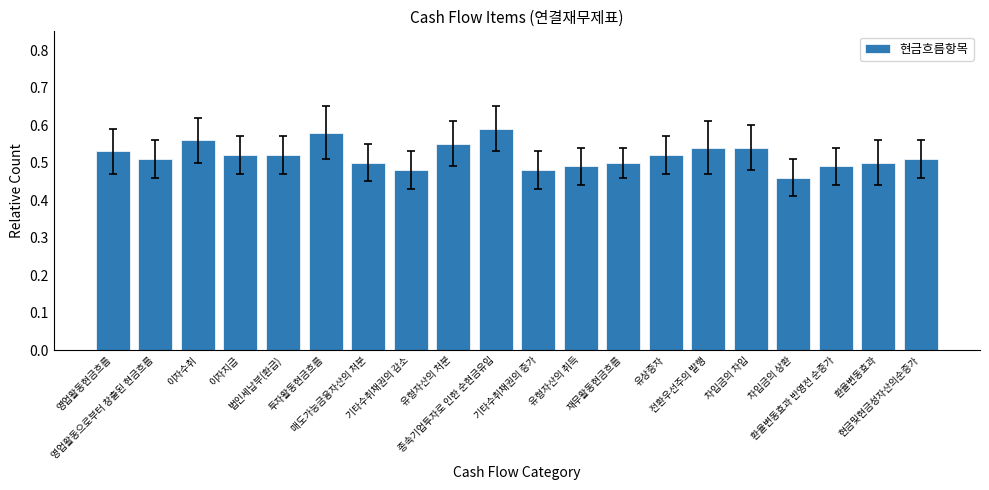

How many values are between 0 and 1?

20